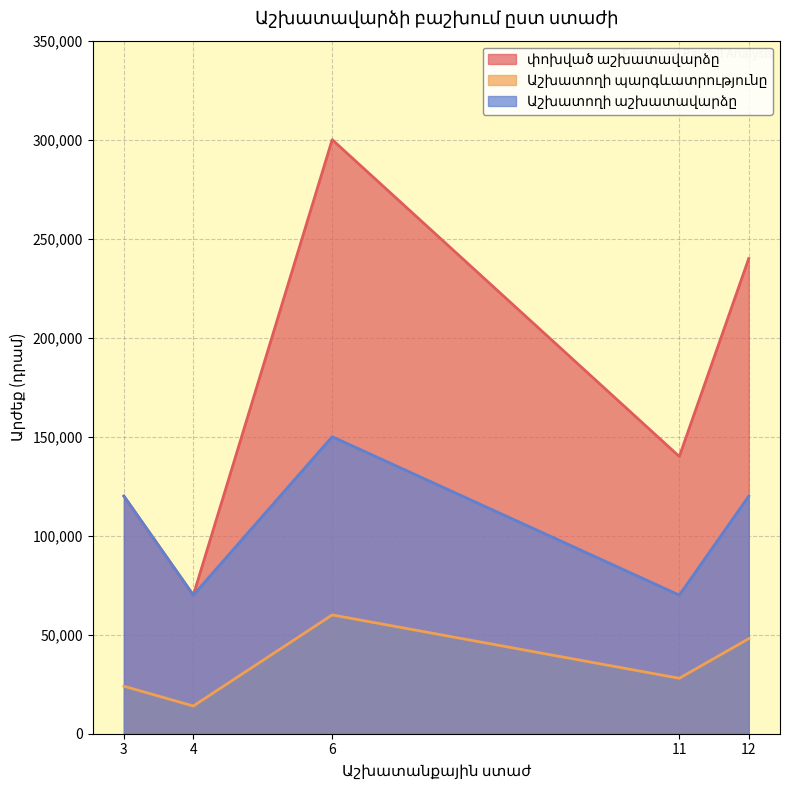

How many distinct data groups are displayed?

3